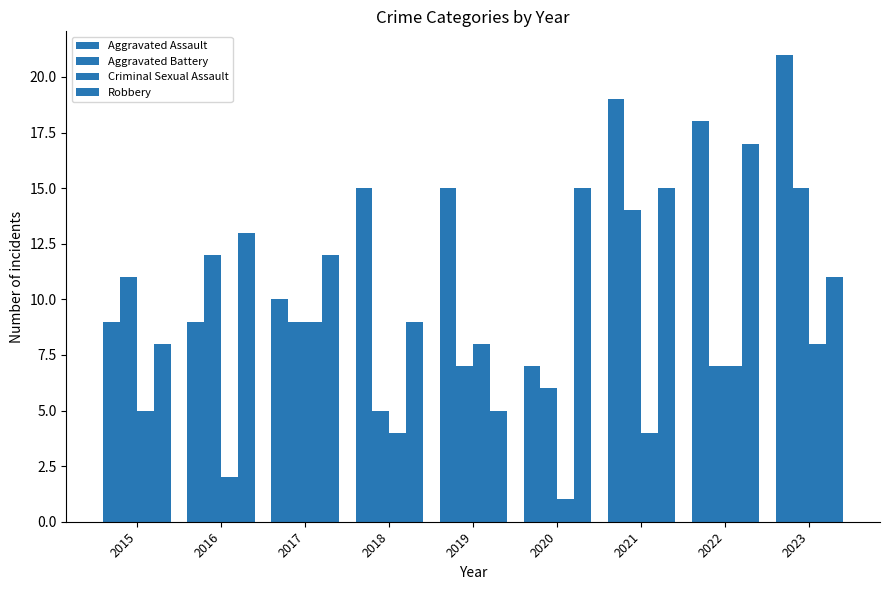

Are the bars grouped side by side (vs. stacked)?

Yes